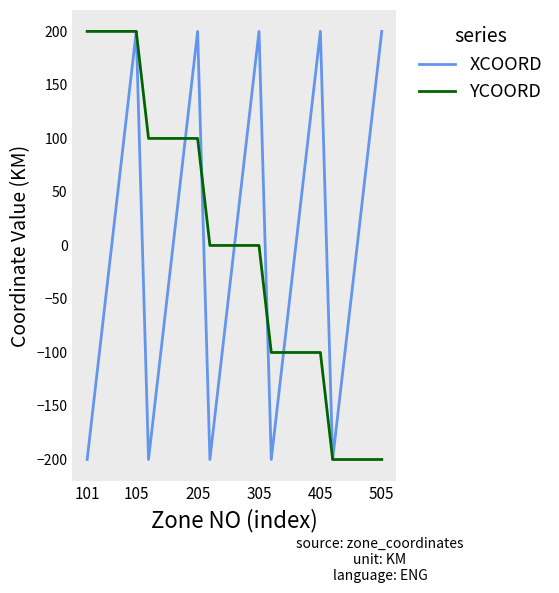

At which category is the sum across all series the highest?

105